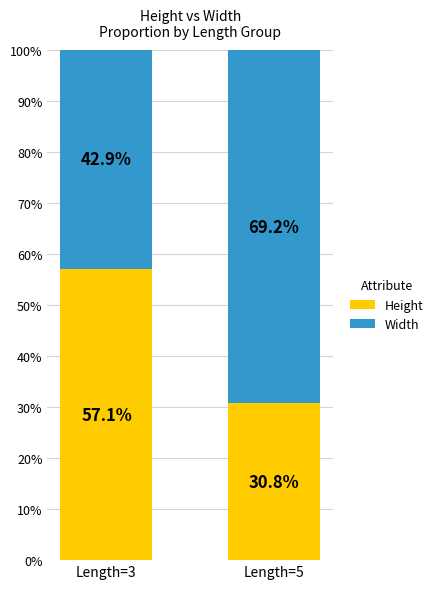

Where is Height nearest to the value 43?

Length=5